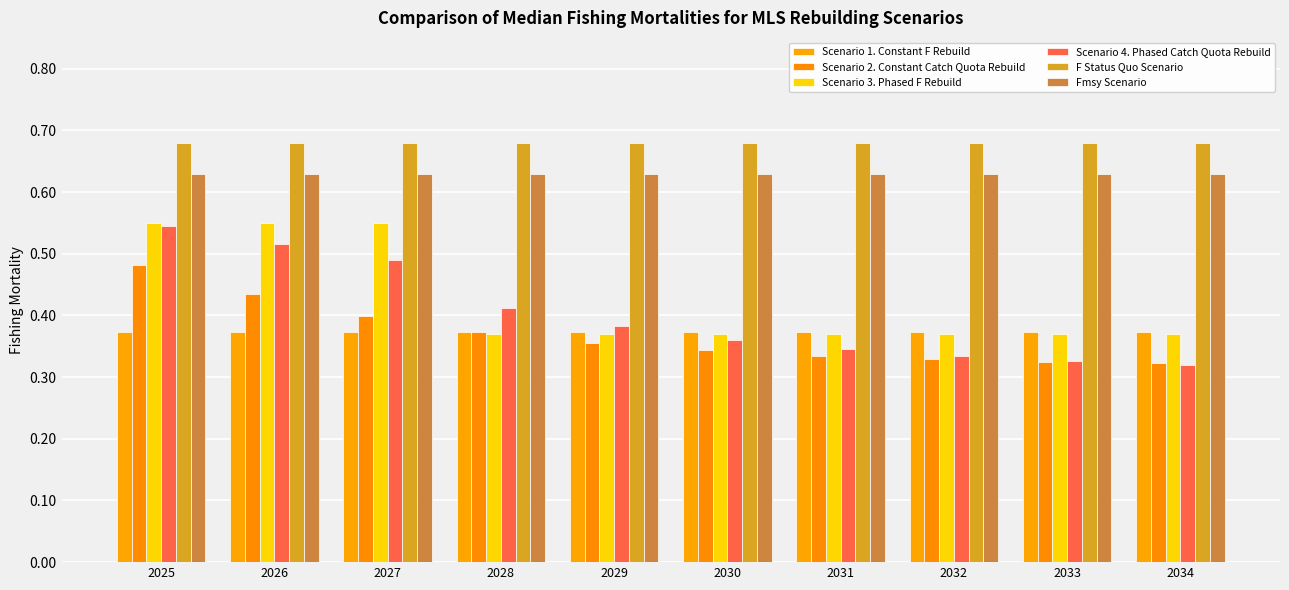

Which series has the largest range (max minus min)?

Scenario 4. Phased Catch Quota Rebuild